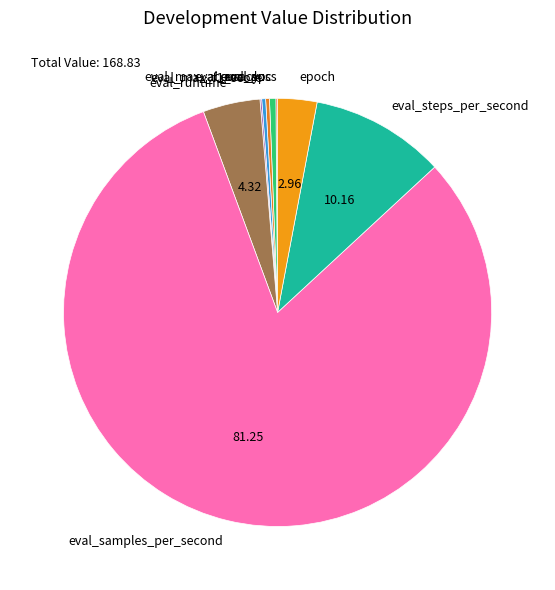

What is the largest slice in the pie chart?

eval_samples_per_second